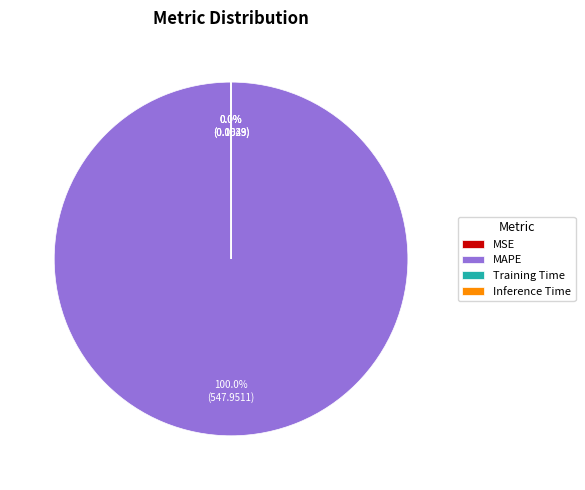

Does any single category account for the majority?

Yes